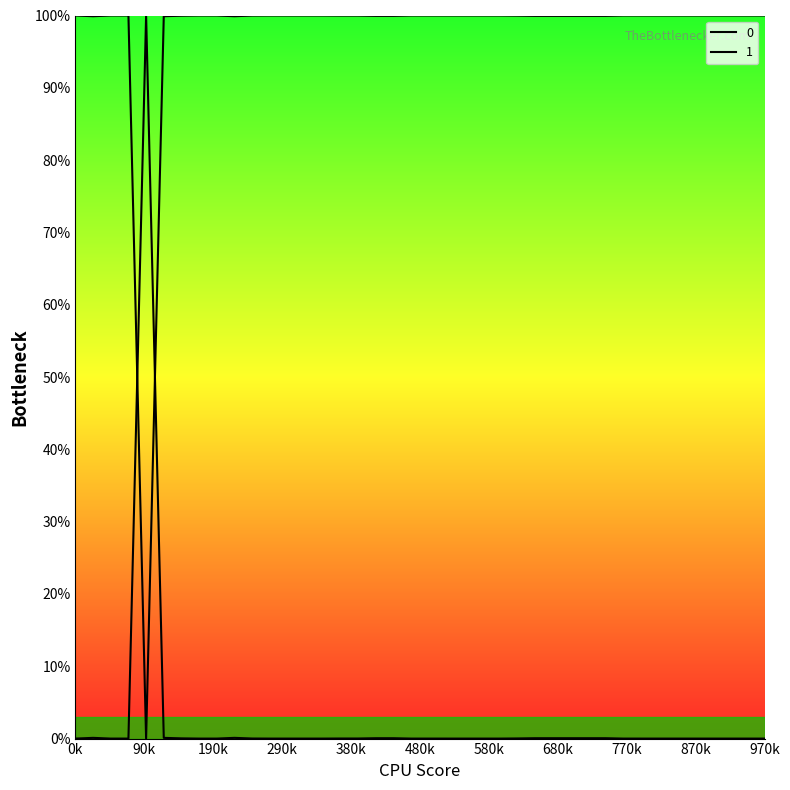

Does the chart have visible grid lines?

No